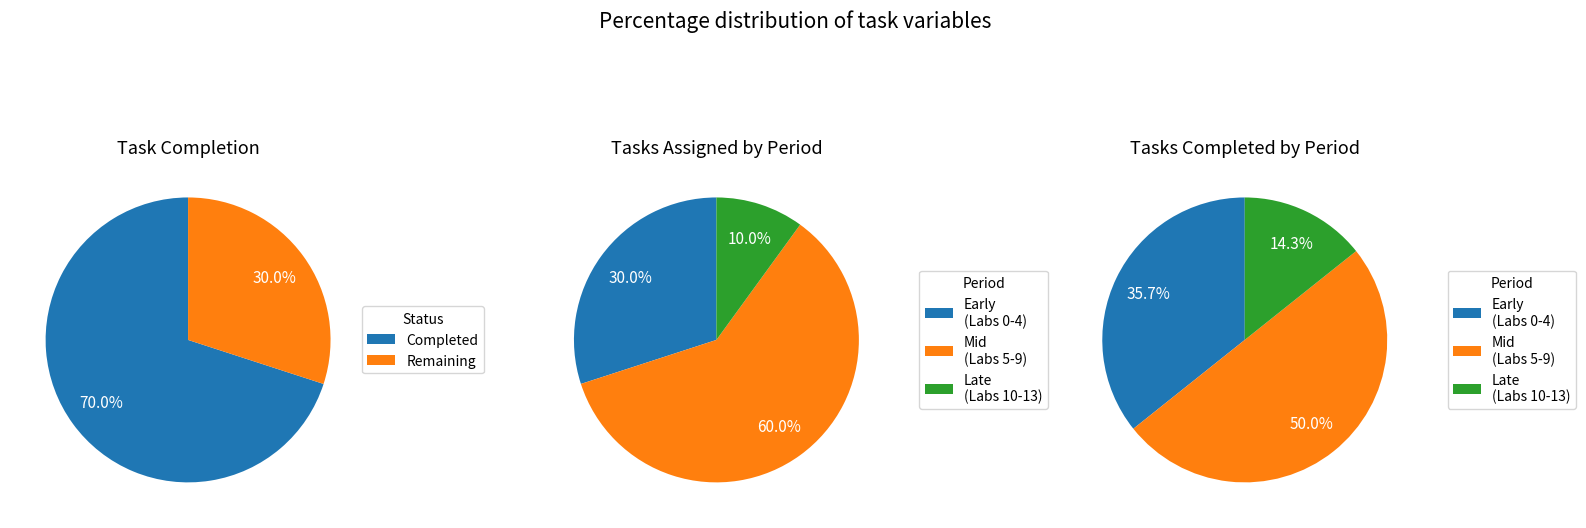

The Lab 2 slice represents 1% of the pie. True or false?

False